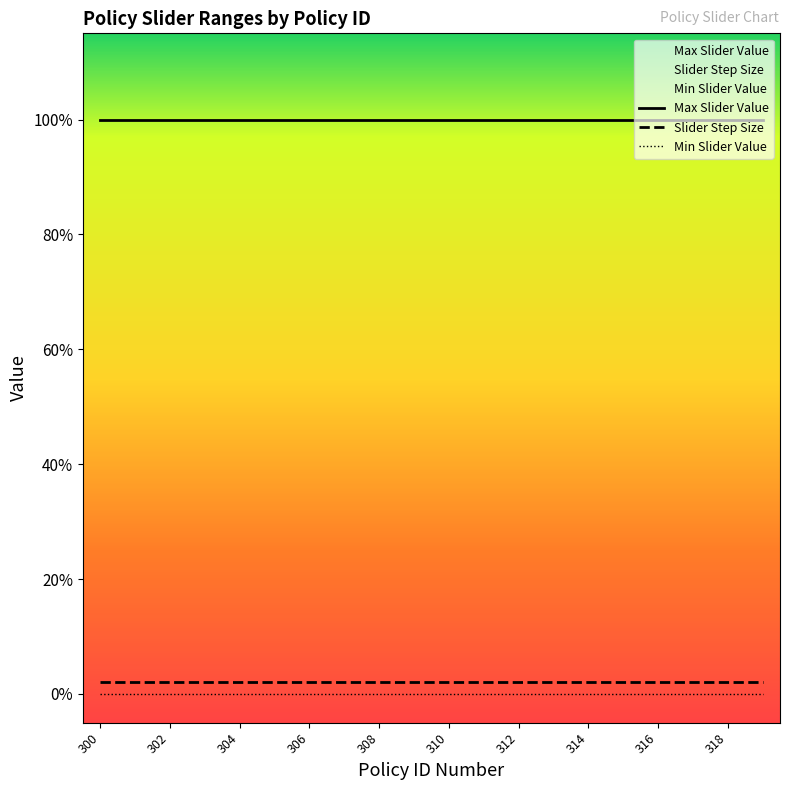

At which category is the sum across all series the highest?

300